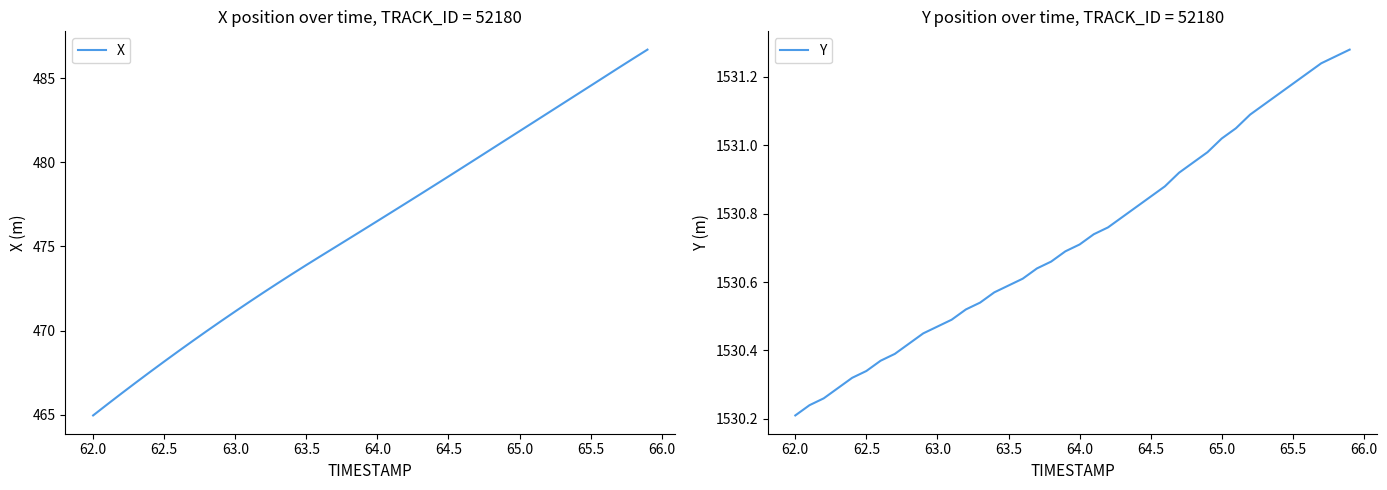

True or false: X has more than 0 interior local peaks.

False